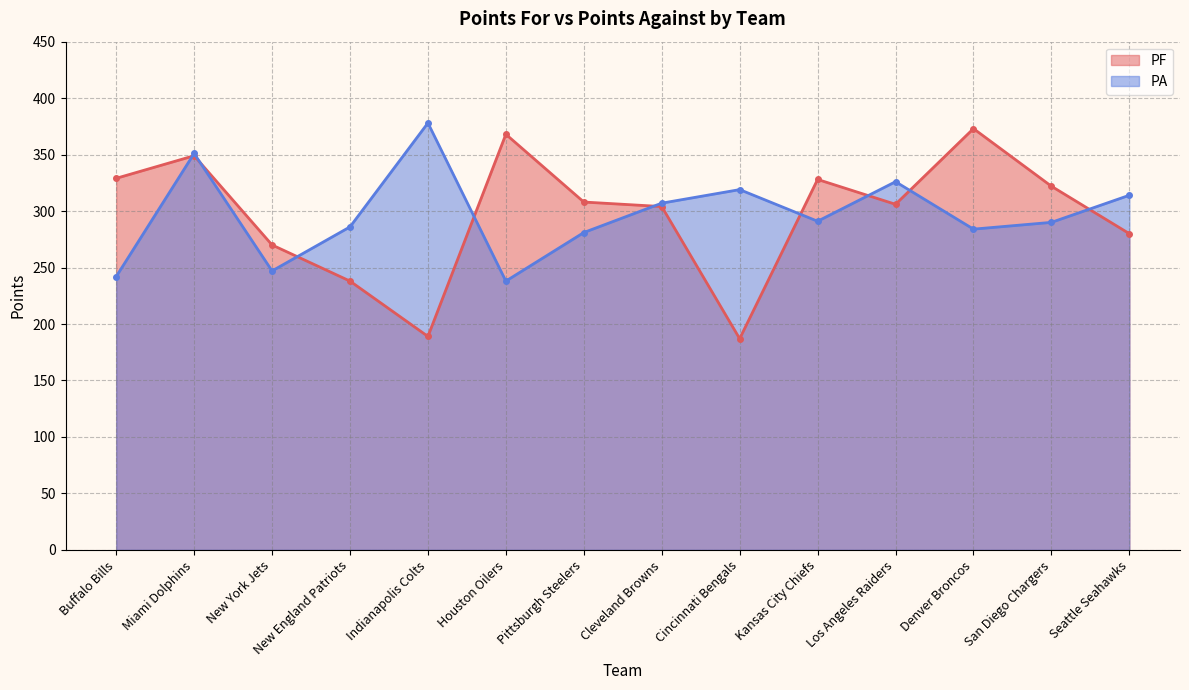

Does the chart have visible grid lines?

Yes